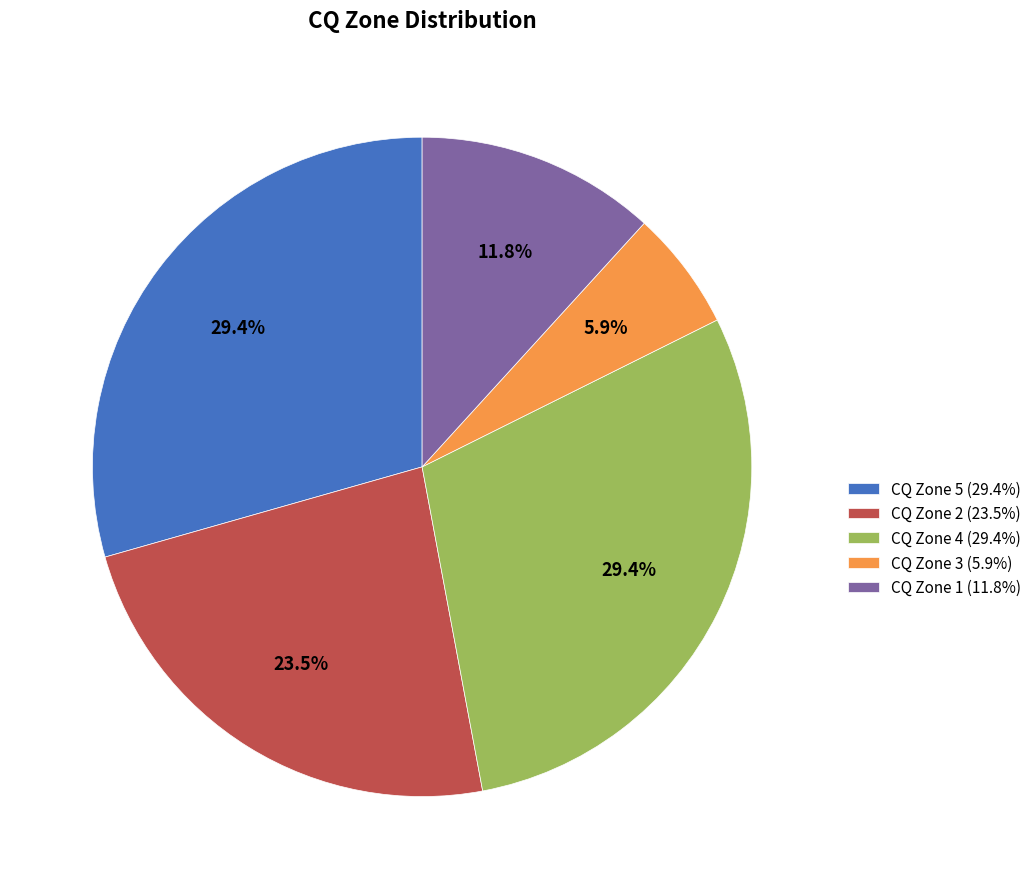

Do CQ Zone 1 (11.8%) and CQ Zone 2 (23.5%) together represent more than half of the pie?

No